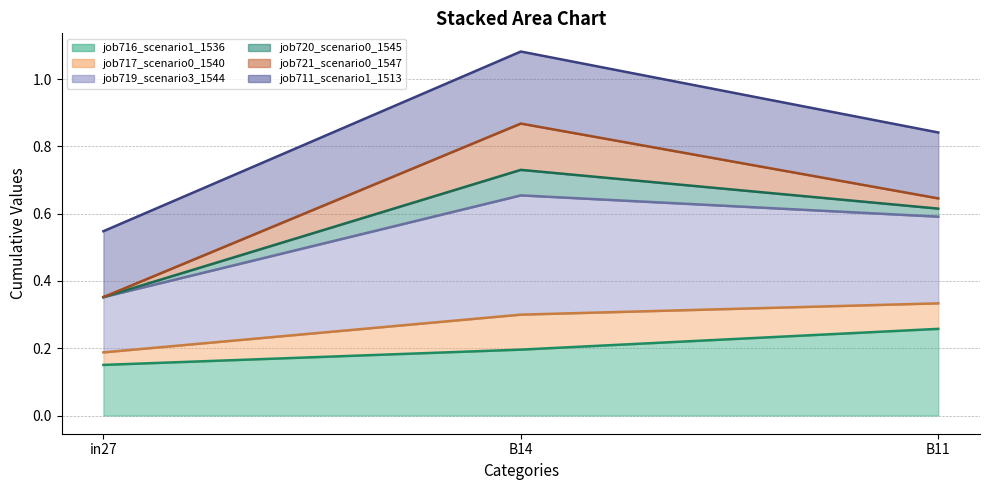

At which label does job717_scenario0_1540 reach its minimum?

in27